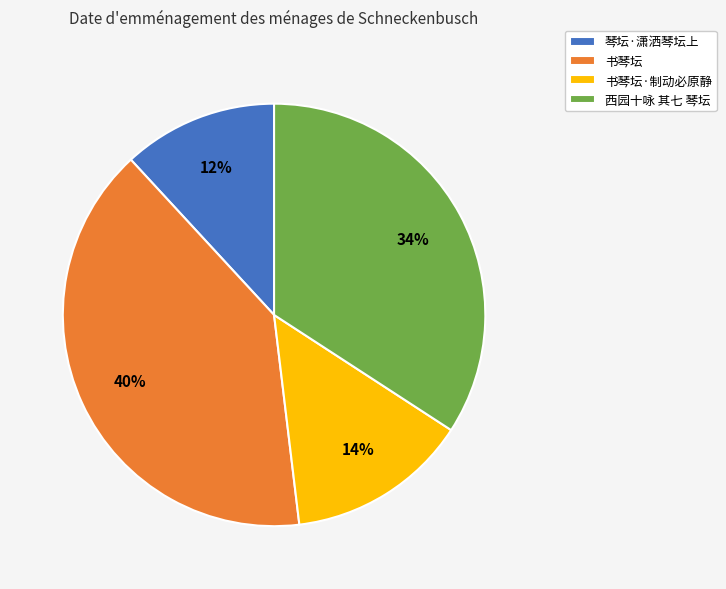

Is the sum of 西园十咏 其七 琴坛 and 书琴坛 greater than half?

Yes